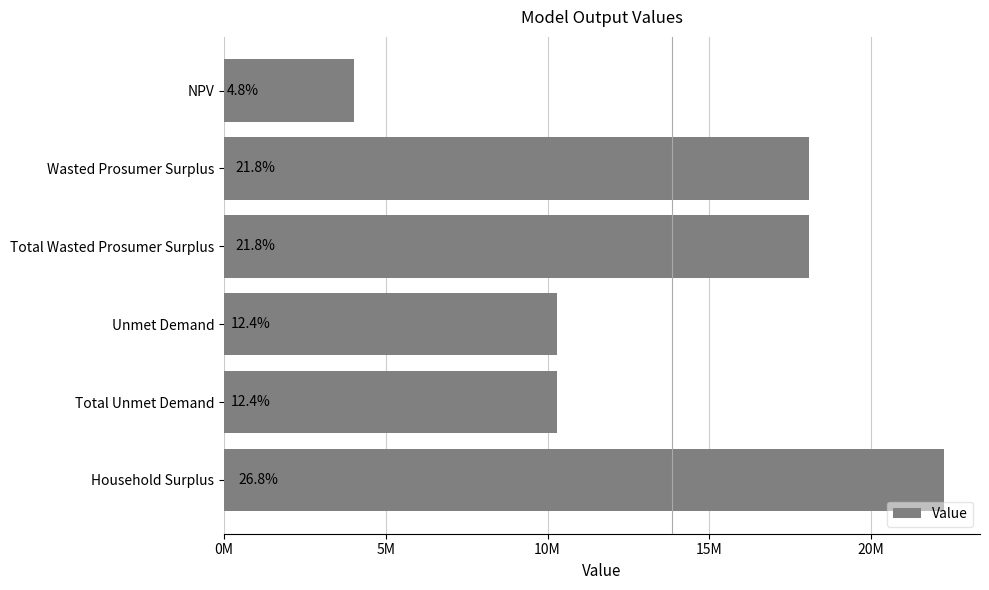

Are the bars horizontal?

Yes